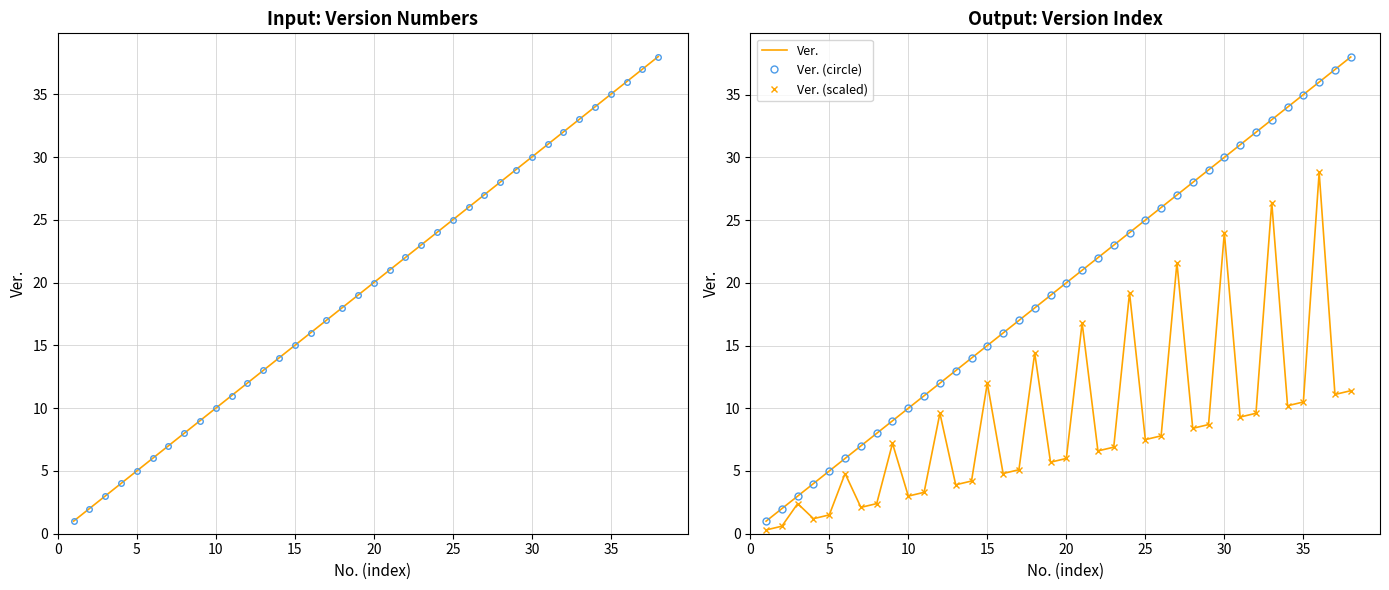

At how many categories does at least one series exceed 12?

26